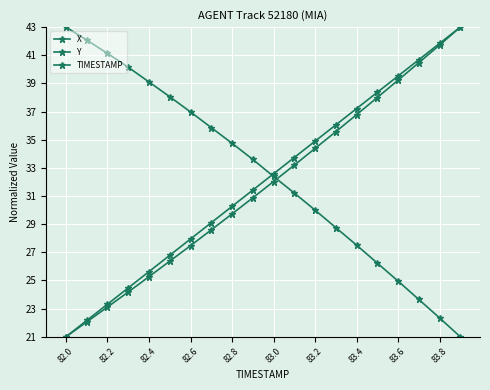

What is the sum of all X values?

652.8